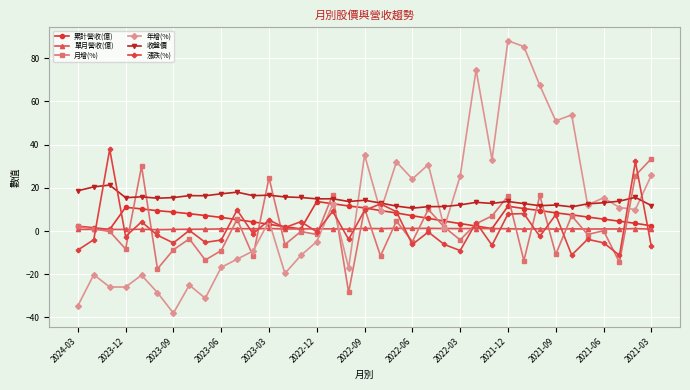

What is the value of the 收盤價 point at the 20th from the left?

13.0